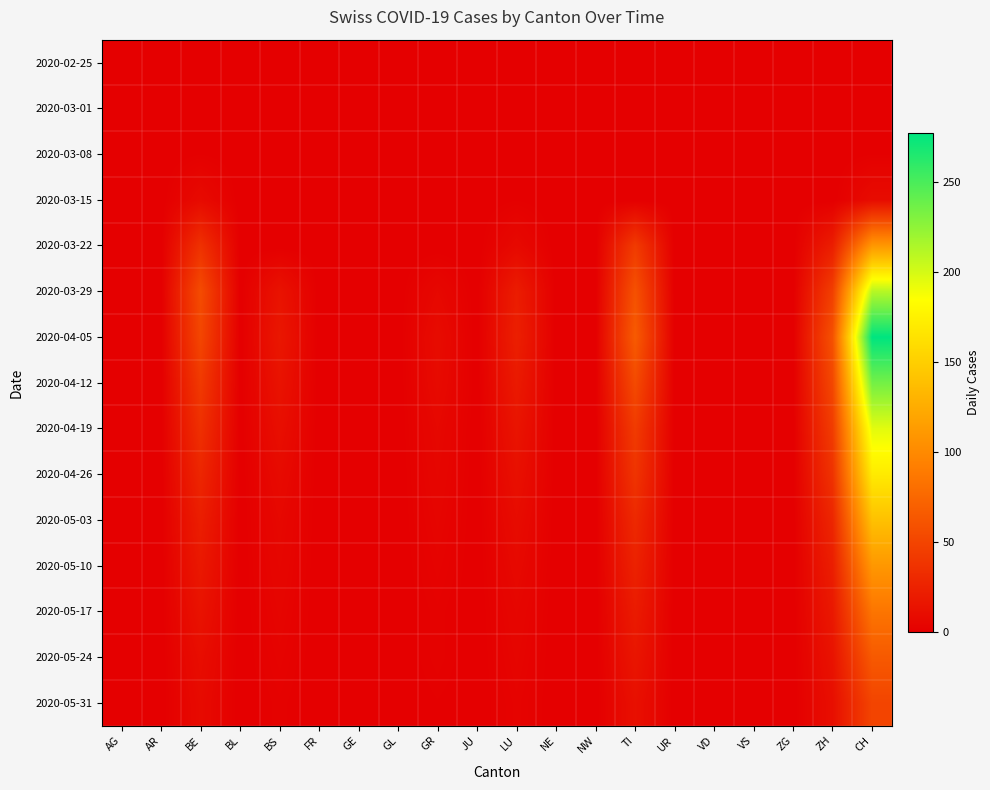

Reading left to right, list all the values displayed in this chart.

2020-02-25: AG=0	AR=0	BE=0	BL=0	BS=0	FR=0	GE=0	GL=0	GR=0	JU=0	LU=0	NE=0	NW=0	TI=0	UR=0	VD=0	VS=0	ZG=0	ZH=0	CH=0
2020-03-01: AG=0	AR=0	BE=0	BL=0	BS=0	FR=0	GE=0	GL=0	GR=0	JU=0	LU=0	NE=0	NW=0	TI=0	UR=0	VD=0	VS=0	ZG=0	ZH=0	CH=0
2020-03-08: AG=0	AR=0	BE=1	BL=0	BS=0	FR=0	GE=0	GL=0	GR=0	JU=0	LU=1	NE=0	NW=0	TI=0	UR=0	VD=0	VS=0	ZG=0	ZH=0	CH=1
2020-03-15: AG=0	AR=0	BE=8	BL=0	BS=0	FR=0	GE=0	GL=0	GR=0	JU=0	LU=1	NE=0	NW=0	TI=0	UR=0	VD=0	VS=0	ZG=0	ZH=0	CH=9
2020-03-22: AG=0	AR=0	BE=36	BL=0	BS=0	FR=0	GE=0	GL=0	GR=0	JU=0	LU=7	NE=0	NW=0	TI=43	UR=0	VD=0	VS=0	ZG=0	ZH=22	CH=110
2020-03-29: AG=0	AR=0	BE=55	BL=0	BS=14	FR=0	GE=0	GL=0	GR=6	JU=0	LU=21	NE=0	NW=0	TI=59	UR=0	VD=0	VS=0	ZG=0	ZH=46	CH=211
2020-04-05: AG=0	AR=0	BE=51	BL=0	BS=17	FR=0	GE=0	GL=0	GR=9	JU=0	LU=23	NE=0	NW=0	TI=66	UR=0	VD=0	VS=0	ZG=0	ZH=59	CH=277
2020-04-12: AG=0	AR=0	BE=42	BL=0	BS=14	FR=0	GE=0	GL=0	GR=8	JU=0	LU=19	NE=0	NW=0	TI=54	UR=0	VD=0	VS=0	ZG=0	ZH=52	CH=235
2020-04-19: AG=0	AR=0	BE=35	BL=0	BS=11	FR=0	GE=0	GL=0	GR=6	JU=0	LU=15	NE=0	NW=0	TI=43	UR=0	VD=0	VS=0	ZG=0	ZH=44	CH=195
2020-04-26: AG=0	AR=0	BE=28	BL=0	BS=8	FR=0	GE=0	GL=0	GR=5	JU=0	LU=12	NE=0	NW=0	TI=38	UR=0	VD=0	VS=0	ZG=0	ZH=37	CH=170
2020-05-03: AG=0	AR=0	BE=22	BL=0	BS=6	FR=0	GE=0	GL=0	GR=4	JU=0	LU=9	NE=0	NW=0	TI=30	UR=0	VD=0	VS=0	ZG=0	ZH=28	CH=140
2020-05-10: AG=0	AR=0	BE=18	BL=0	BS=5	FR=0	GE=0	GL=0	GR=3	JU=0	LU=7	NE=0	NW=0	TI=25	UR=0	VD=0	VS=0	ZG=0	ZH=22	CH=110
2020-05-17: AG=0	AR=0	BE=14	BL=0	BS=4	FR=0	GE=0	GL=0	GR=2	JU=0	LU=5	NE=0	NW=0	TI=20	UR=0	VD=0	VS=0	ZG=0	ZH=18	CH=85
2020-05-24: AG=0	AR=0	BE=10	BL=0	BS=3	FR=0	GE=0	GL=0	GR=2	JU=0	LU=4	NE=0	NW=0	TI=16	UR=0	VD=0	VS=0	ZG=0	ZH=14	CH=65
2020-05-31: AG=0	AR=0	BE=8	BL=0	BS=2	FR=0	GE=0	GL=0	GR=1	JU=0	LU=3	NE=0	NW=0	TI=12	UR=0	VD=0	VS=0	ZG=0	ZH=11	CH=50